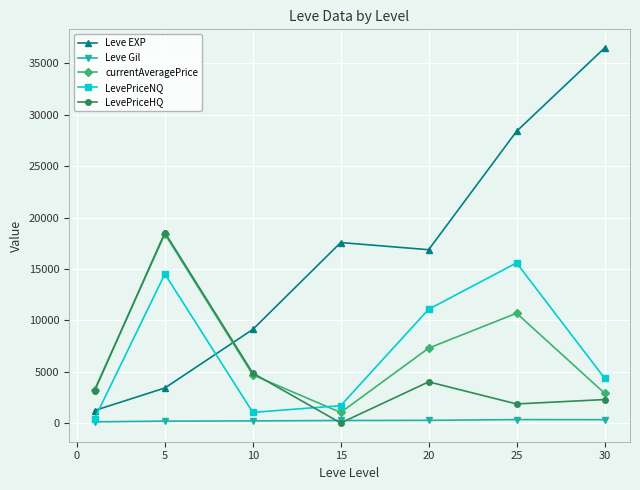

After their last crossing, which series has the higher values: LevePriceNQ or currentAveragePrice?

LevePriceNQ